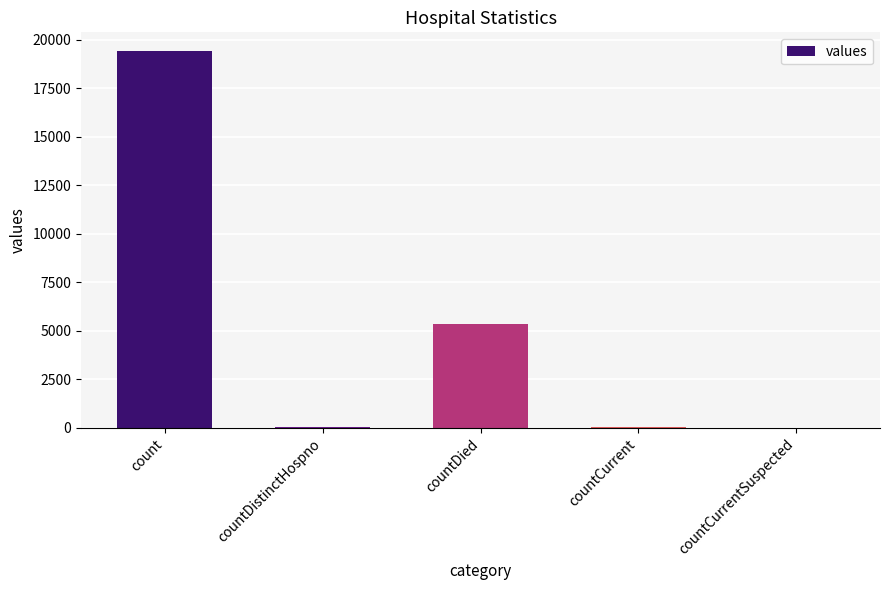

What is the sum of all values?

24875